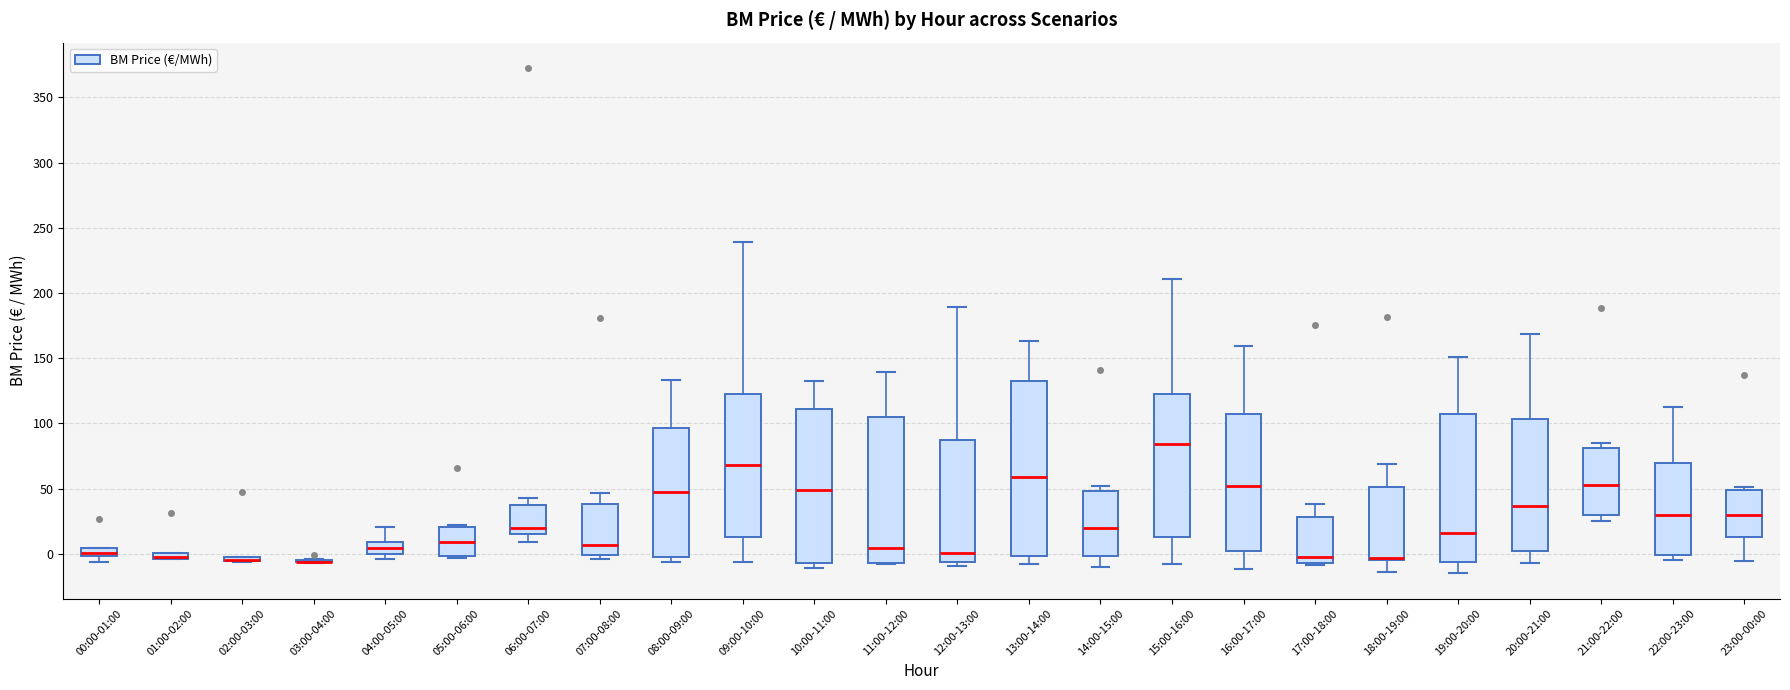

Comparing the boxes themselves (not the whiskers), which one is the tallest?

13:00-14:00